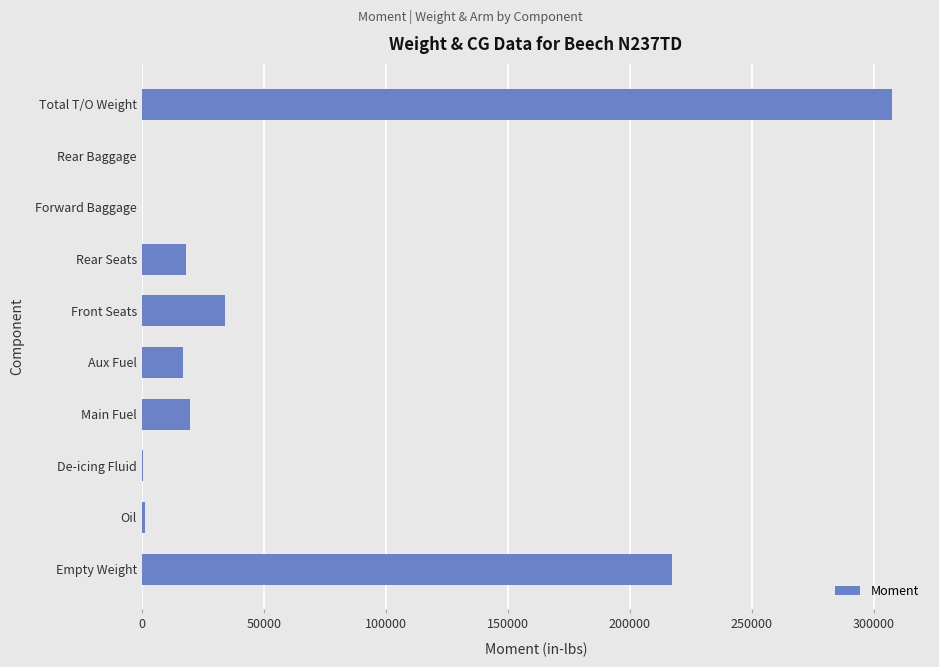

What is the greatest value displayed?

307752.3